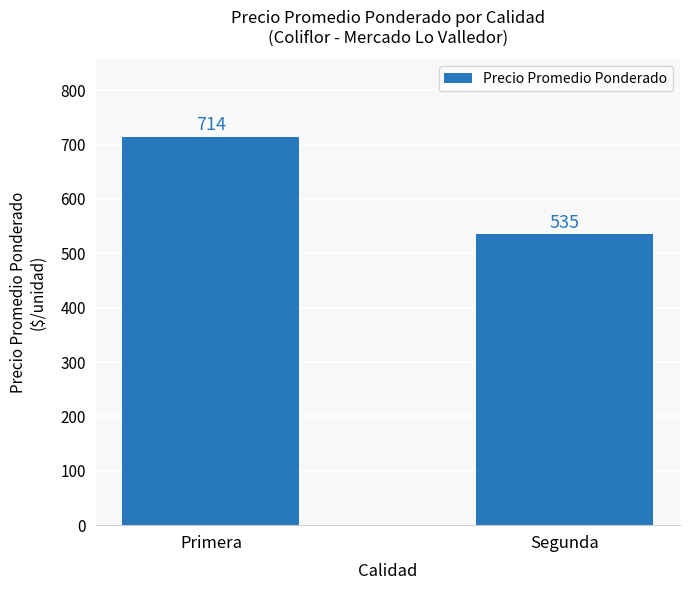

List the labels in order of value, largest first.

Primera, Segunda